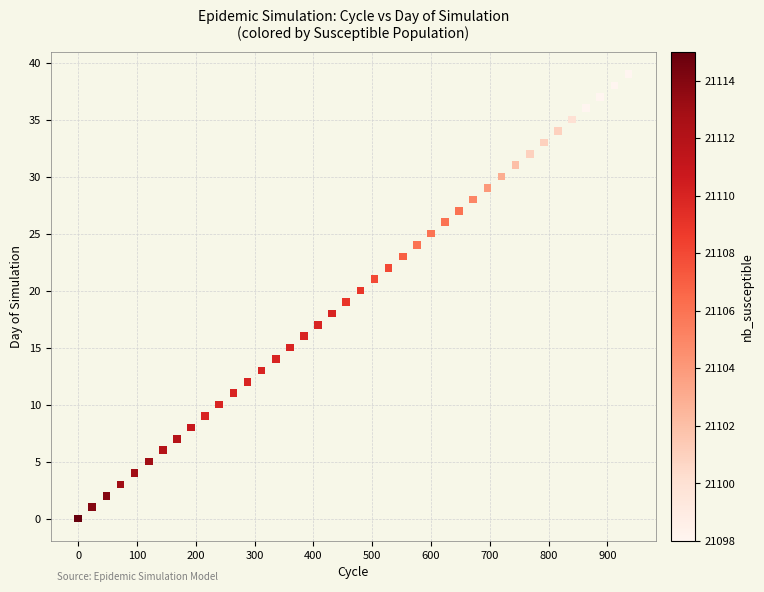

What is the range of Y values (max minus min)?

39